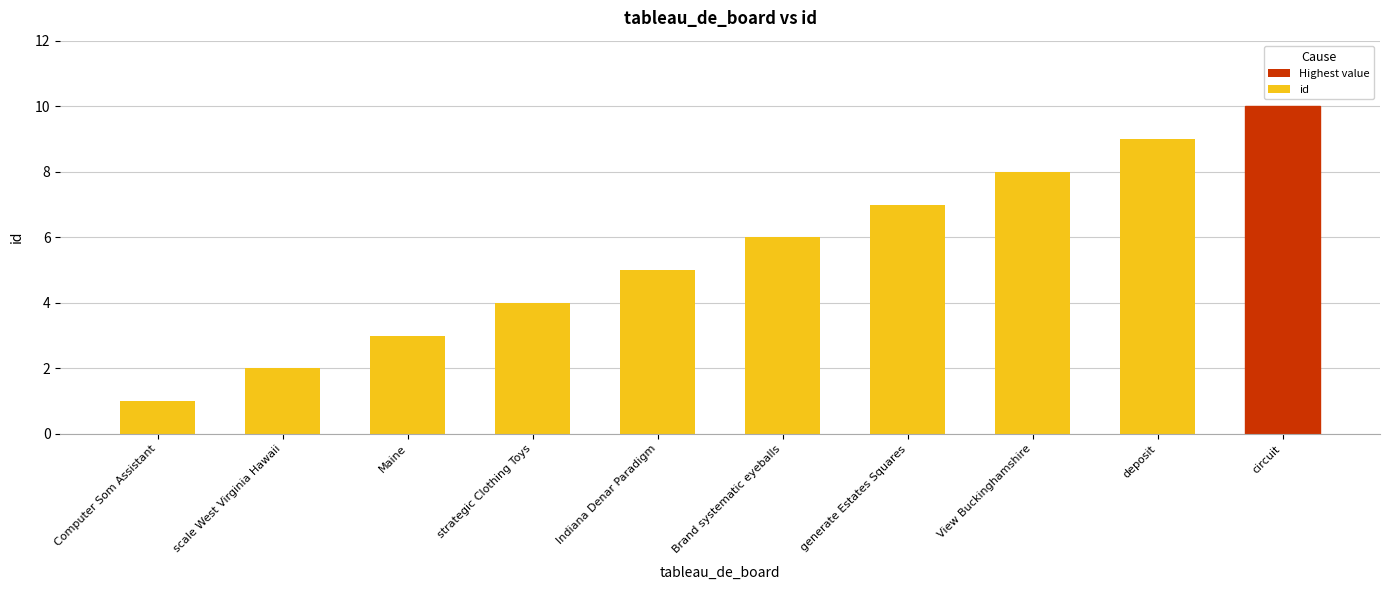

What value does the data have at circuit?

10